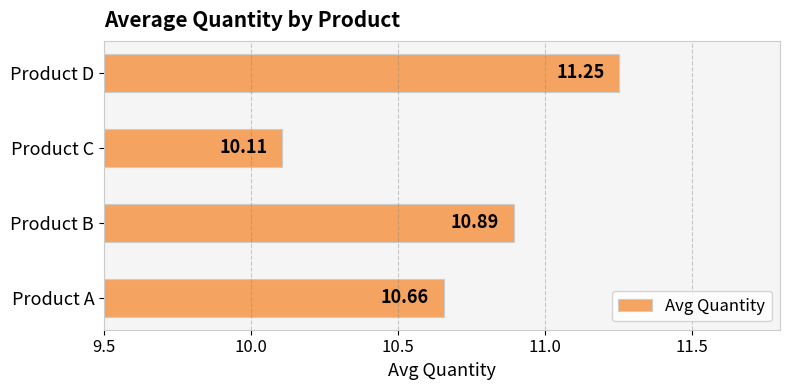

What is the average value?

10.7